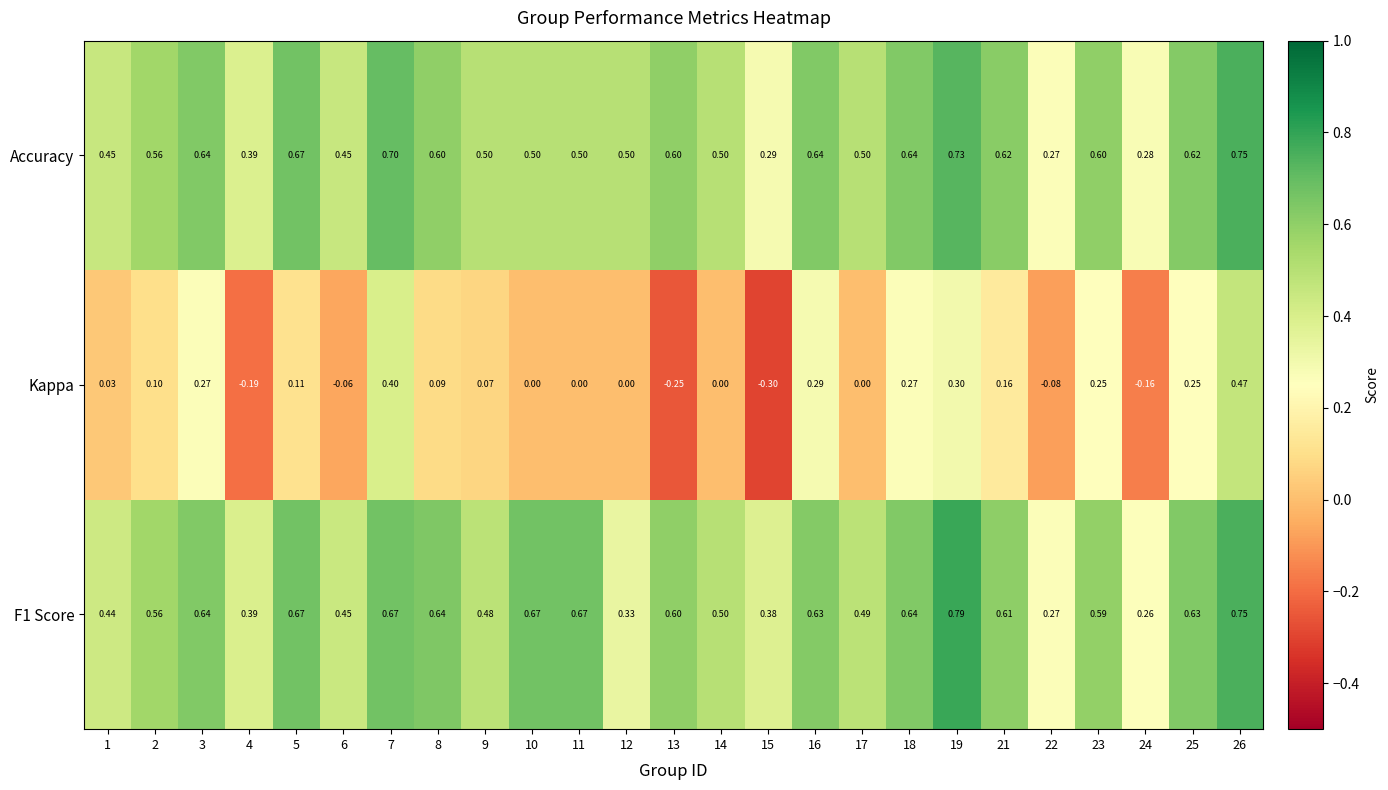

Which series has the widest spread of values?

Kappa